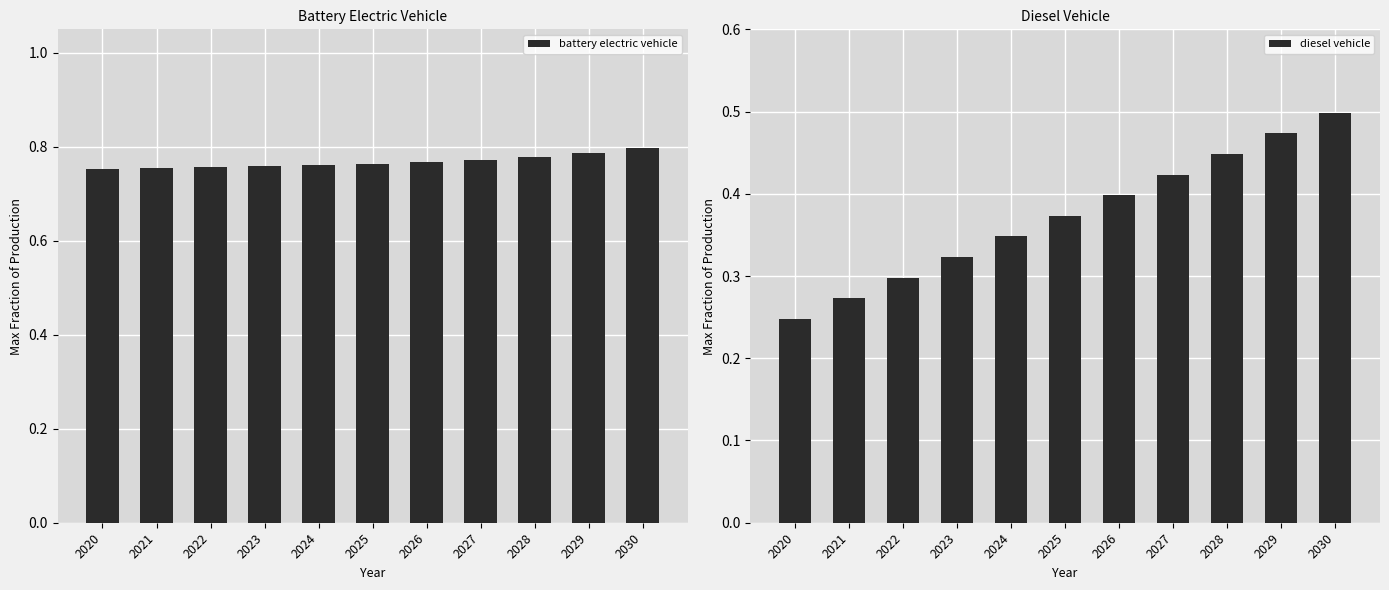

The battery electric vehicle series shows 0.3 at 2030. True or false?

False